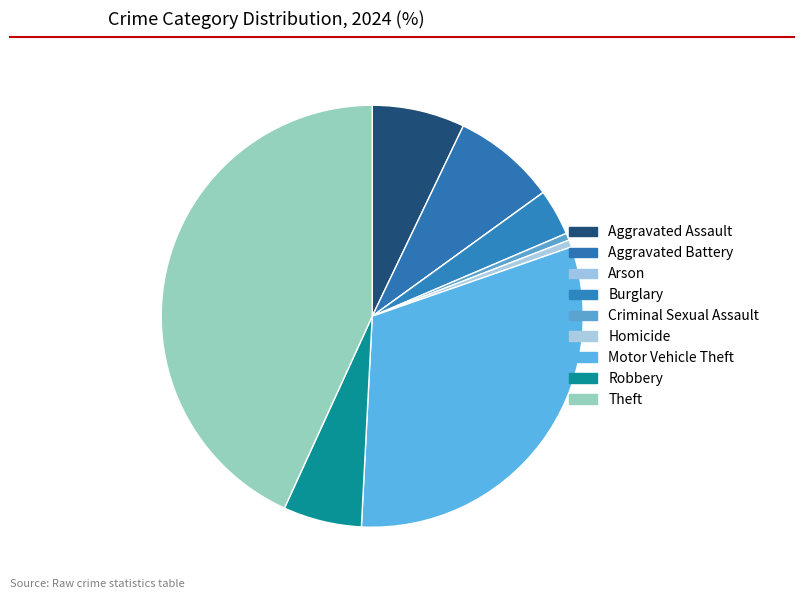

Is it true that Theft is 43% of the pie?

True